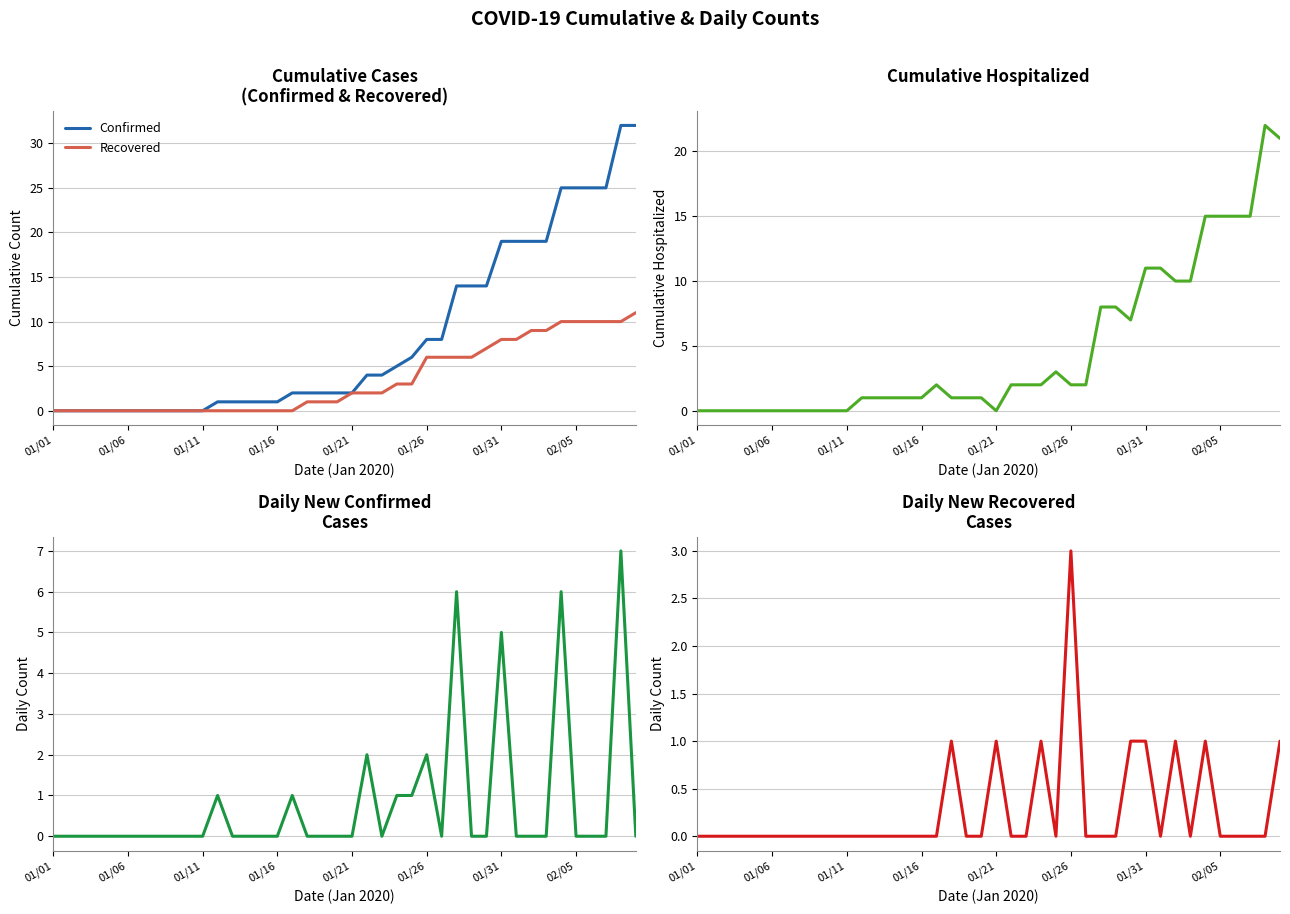

Is it true that Confirmed equals 25 at 02/05?

True